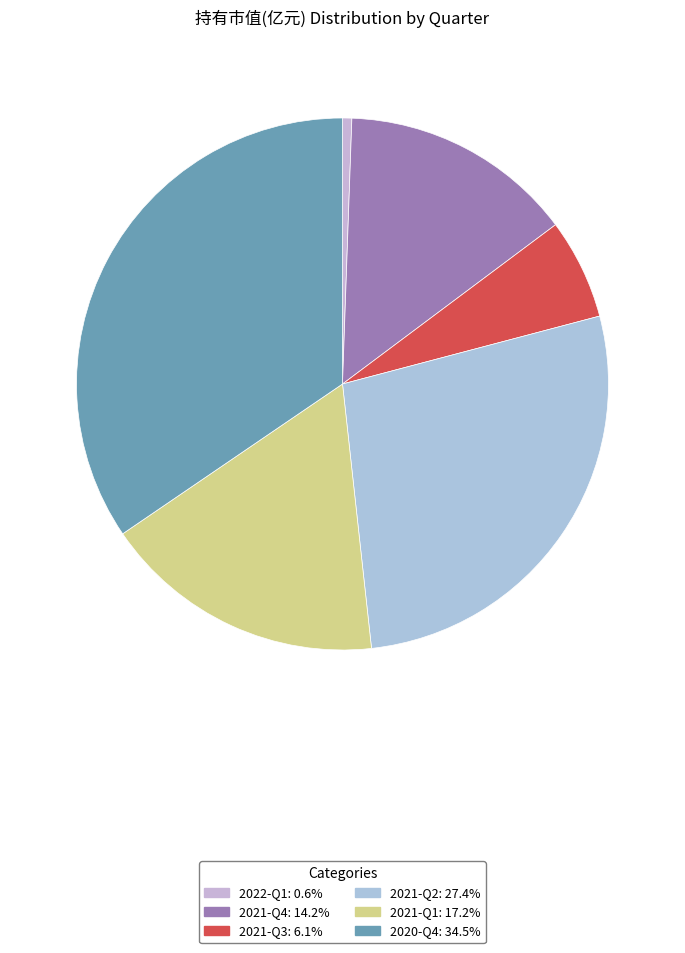

How many segments does this pie chart have?

6